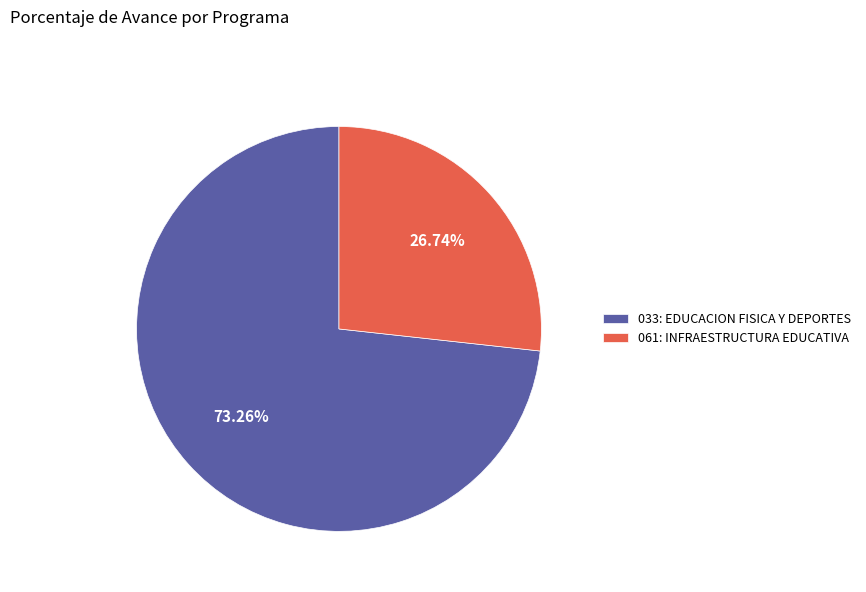

Is it true that 061: INFRAESTRUCTURA EDUCATIVA is 27% of the pie?

True